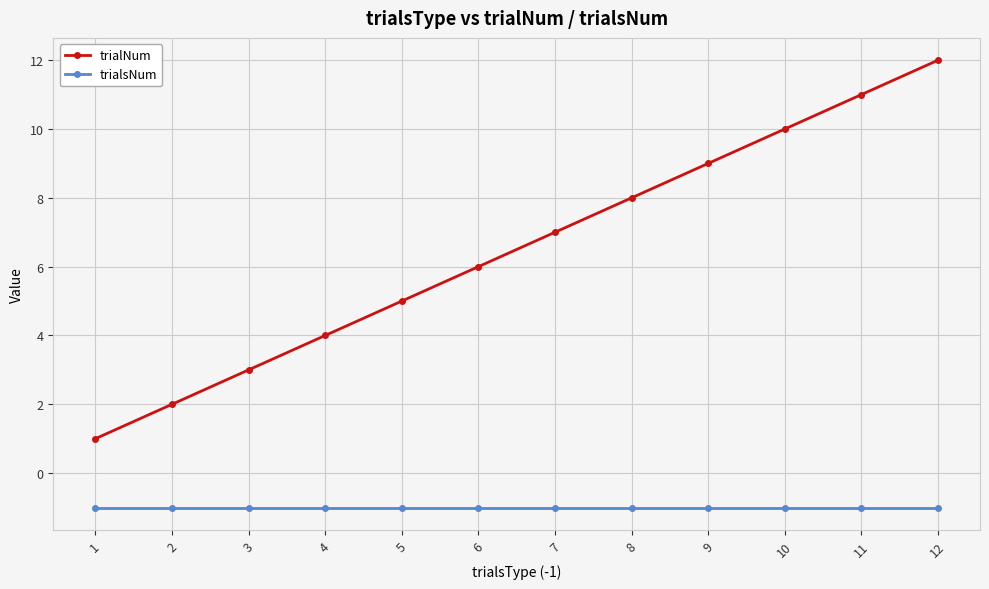

What is the lowest value of the trialsNum series?

-1